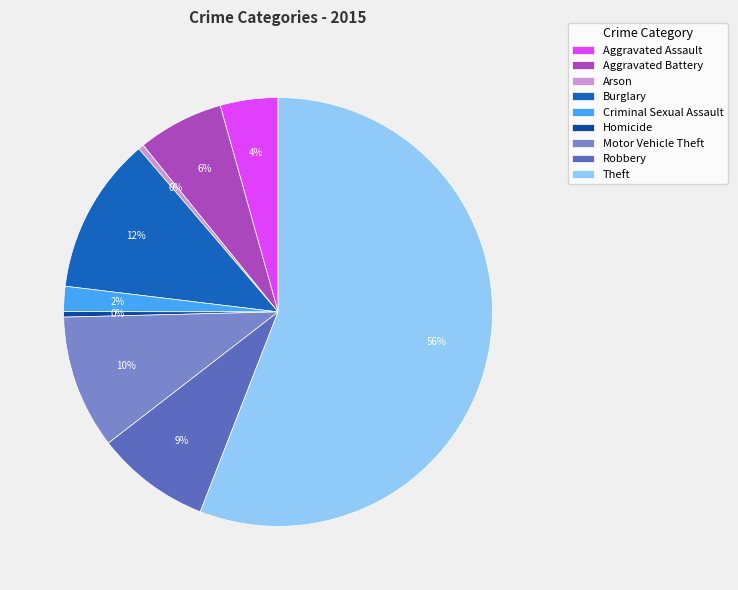

True or false: Burglary accounts for 17% of the total.

False